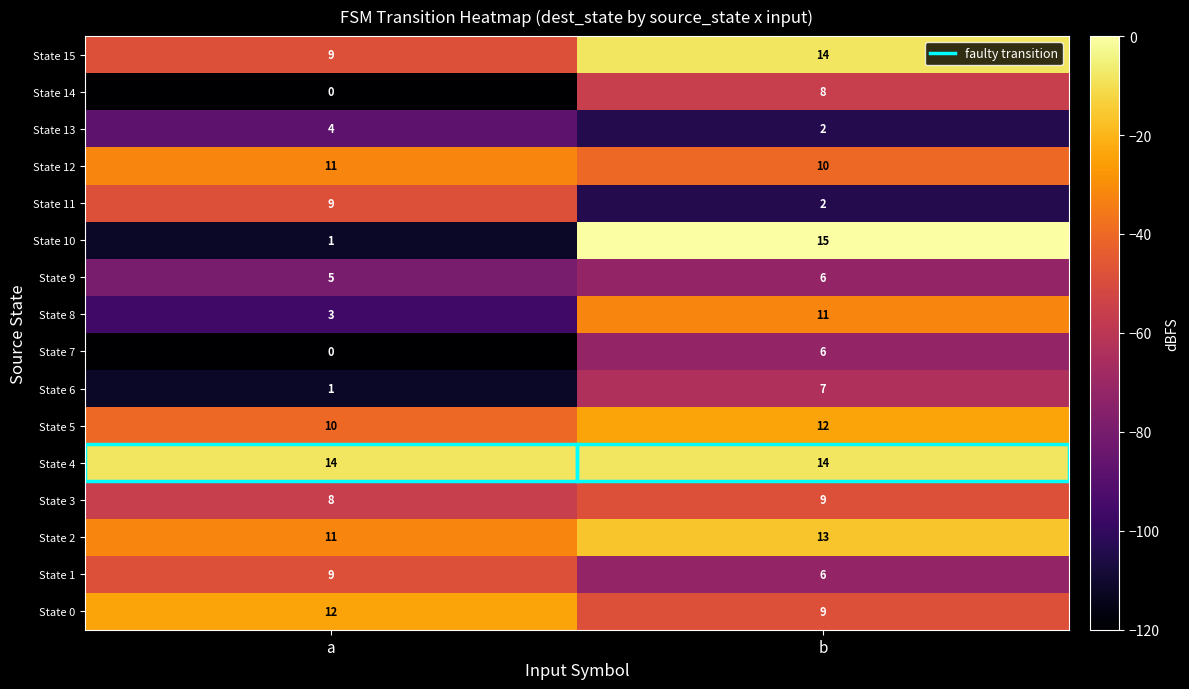

How many data points does each series have?

2